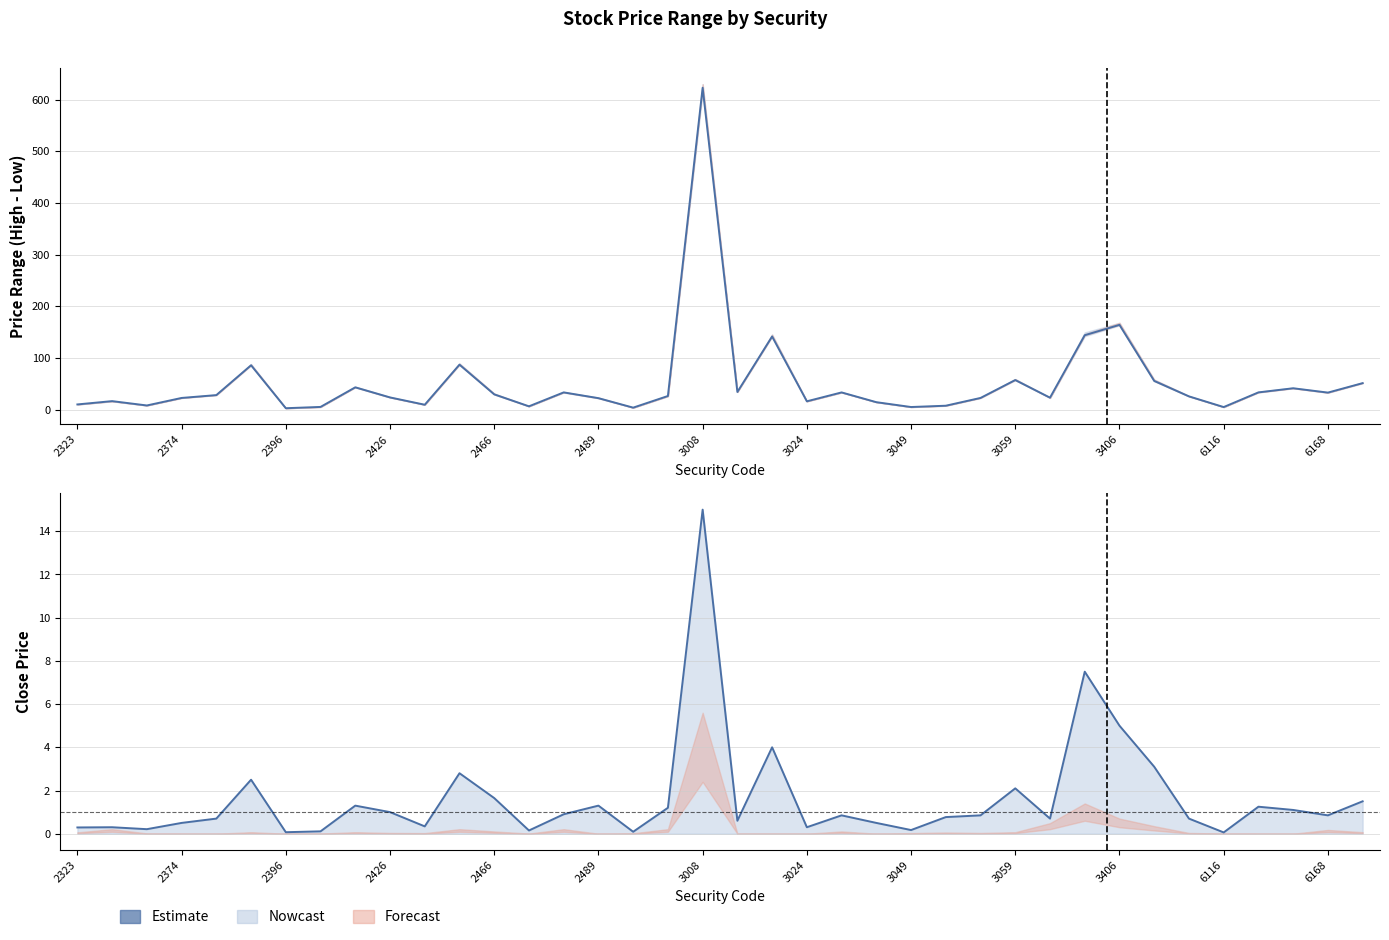

What is the average value?

1.6